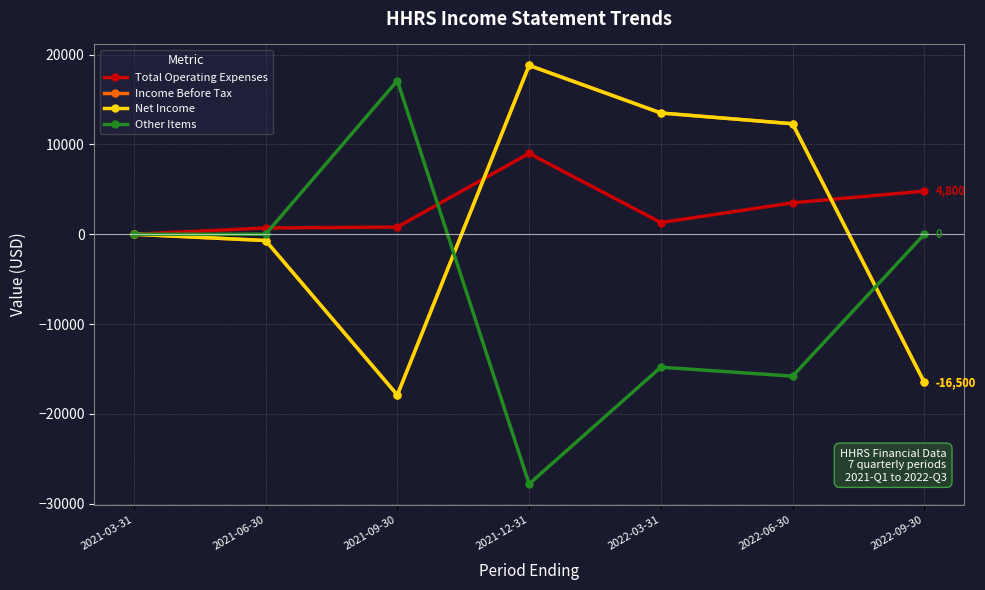

Where is the first local minimum for Total Operating Expenses?

2022-03-31